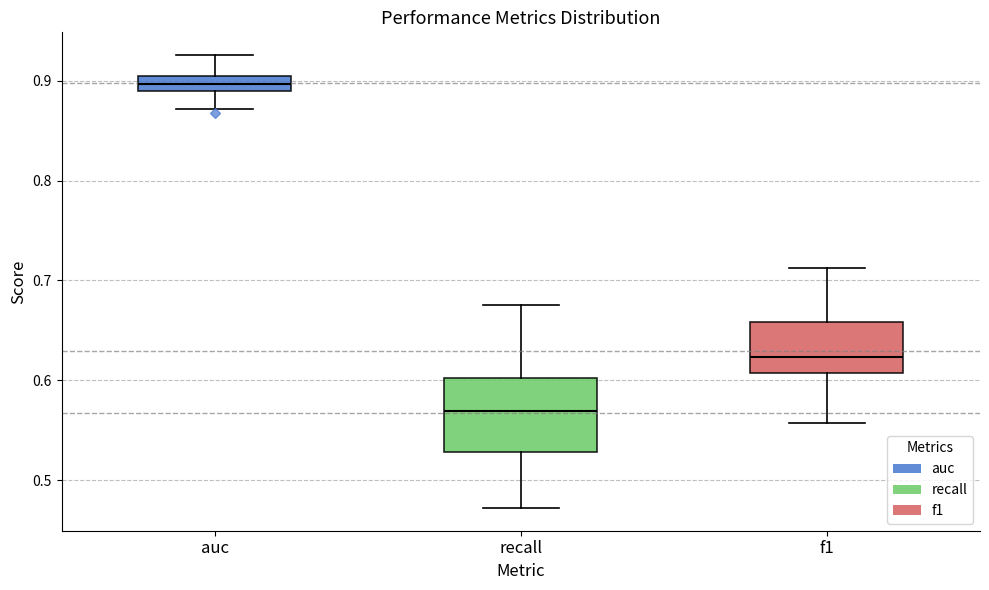

Comparing the boxes themselves (not the whiskers), which one is the tallest?

recall